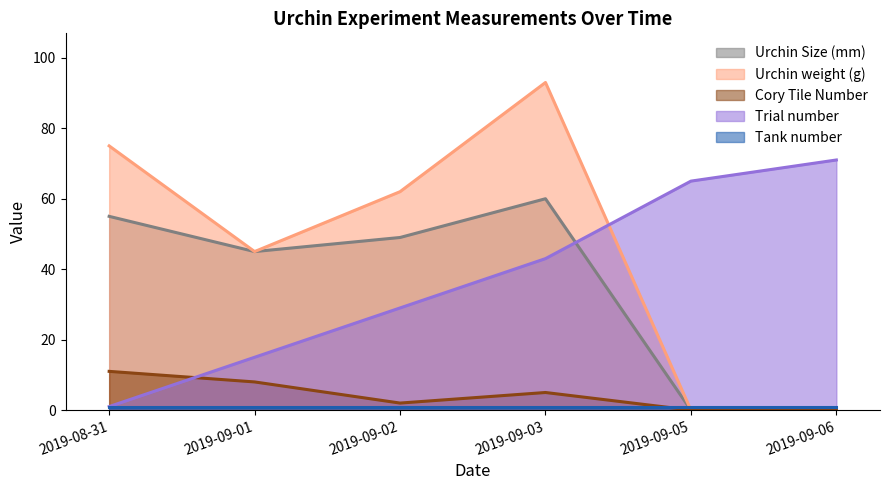

True or false: Cory Tile Number and Urchin Size (mm) intersect in this chart.

False